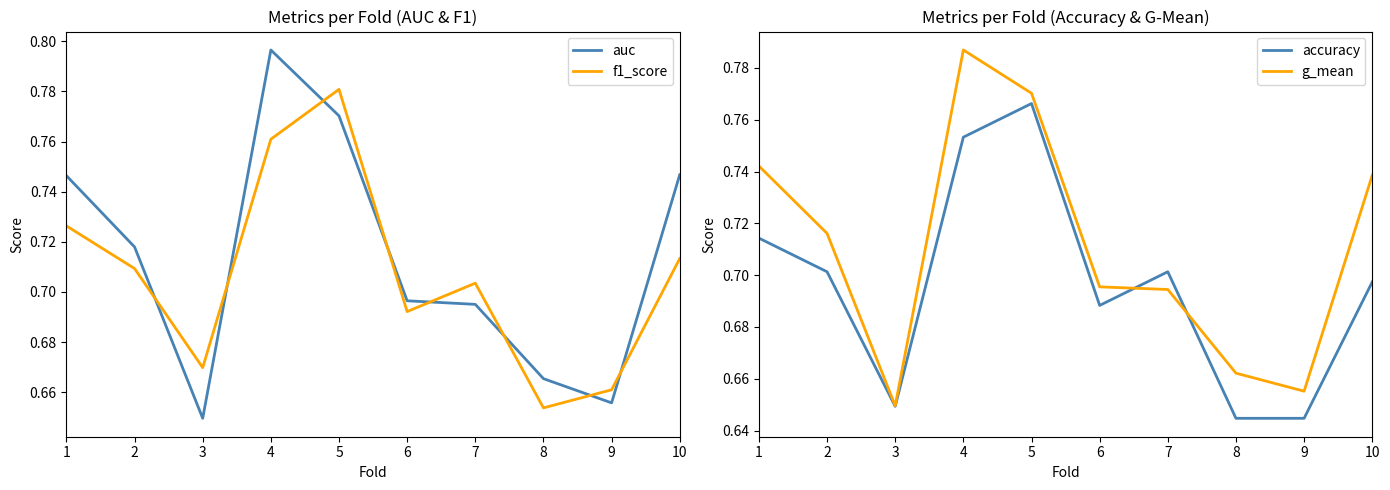

Is the value of g_mean at 2 greater than the value of accuracy at 10?

Yes